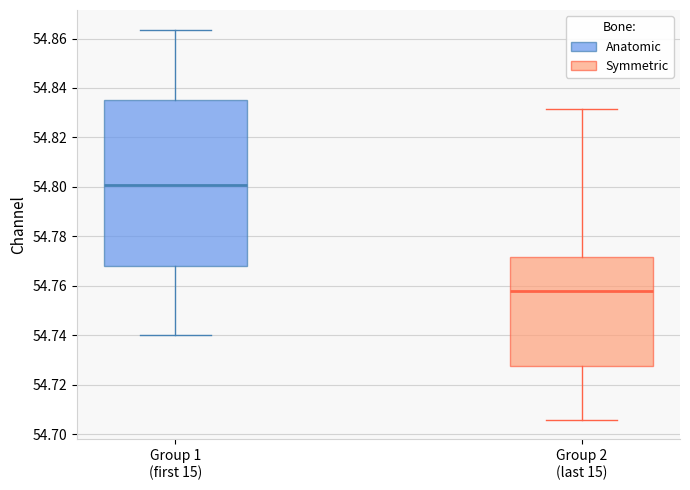

Which box's median line is the highest?

Group 1 (first 15)